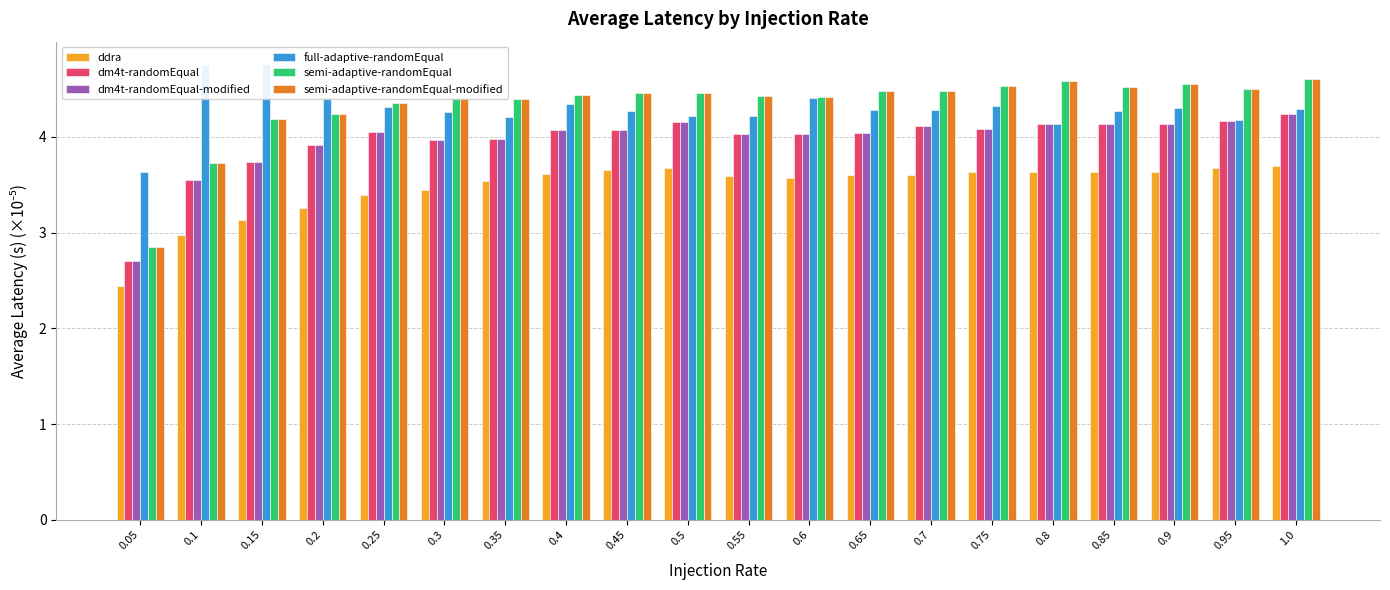

The dm4t-randomEqual series shows 3.7 at 0.15. True or false?

True